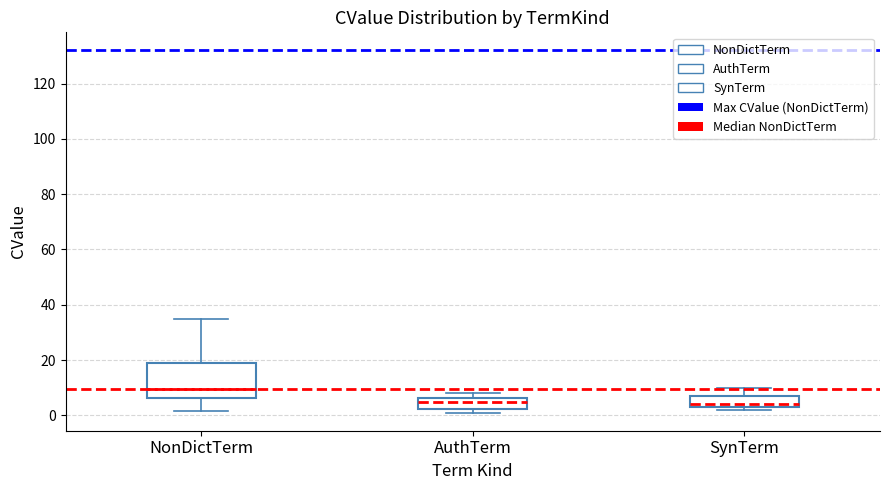

Reading left to right, transcribe this box plot: for each box, give where its median line is, the range the box spans, and where its two whiskers end, as read against the y-axis. The values are not printed on the chart, so give them approximately, as read against the axis.

NonDictTerm: median 10, box 6 to 20, whiskers 2 to 34
AuthTerm: median 6 (just below the box's upper edge), box 2 to 6, whiskers 2 (just below the box's lower edge) to 8
SynTerm: median 4 (just above the box's lower edge), box 4 to 8, whiskers 2 to 10